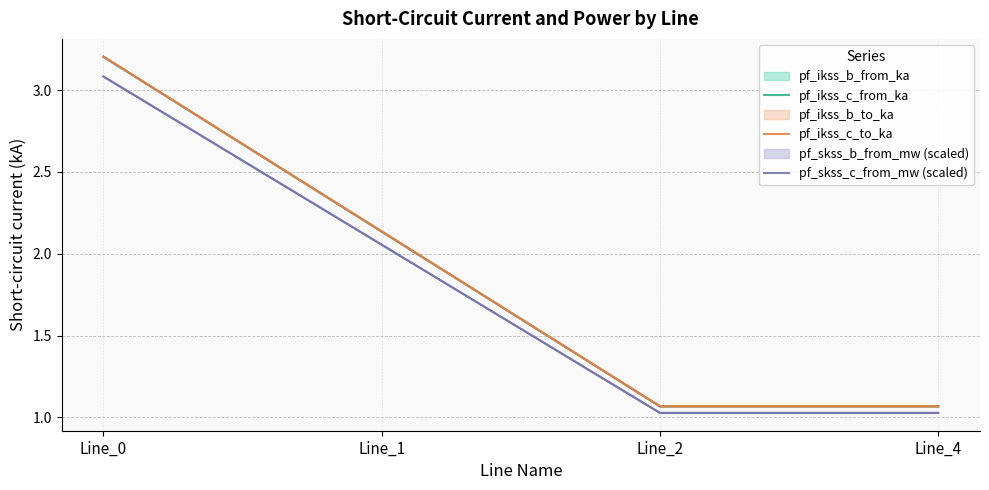

True or false: pf_ikss_c_to_ka has more than 1 interior local peaks.

False